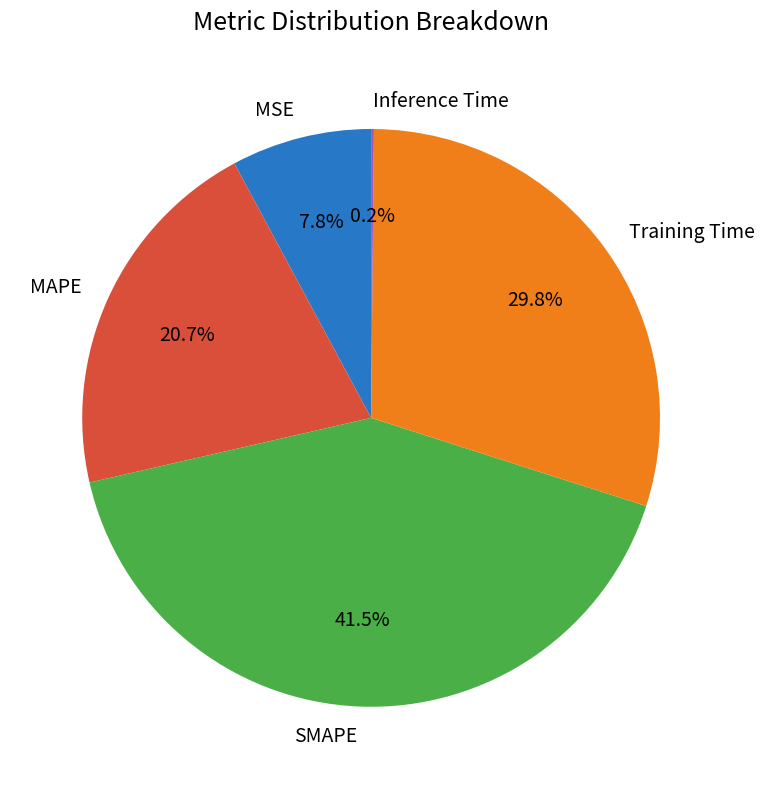

Combined, do SMAPE and Training Time account for over 50%?

Yes